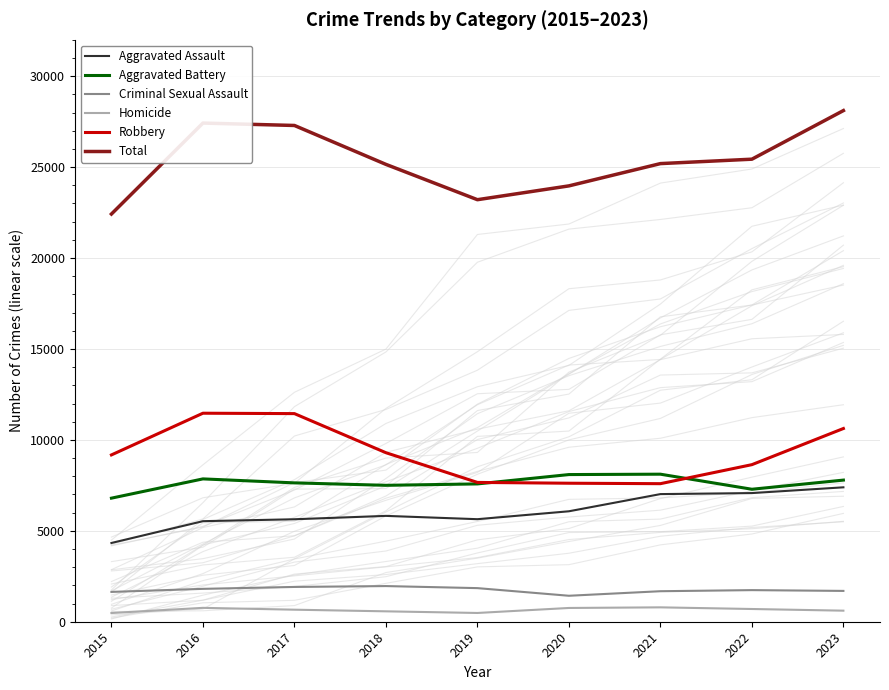

True or false: Criminal Sexual Assault and Homicide intersect in this chart.

False